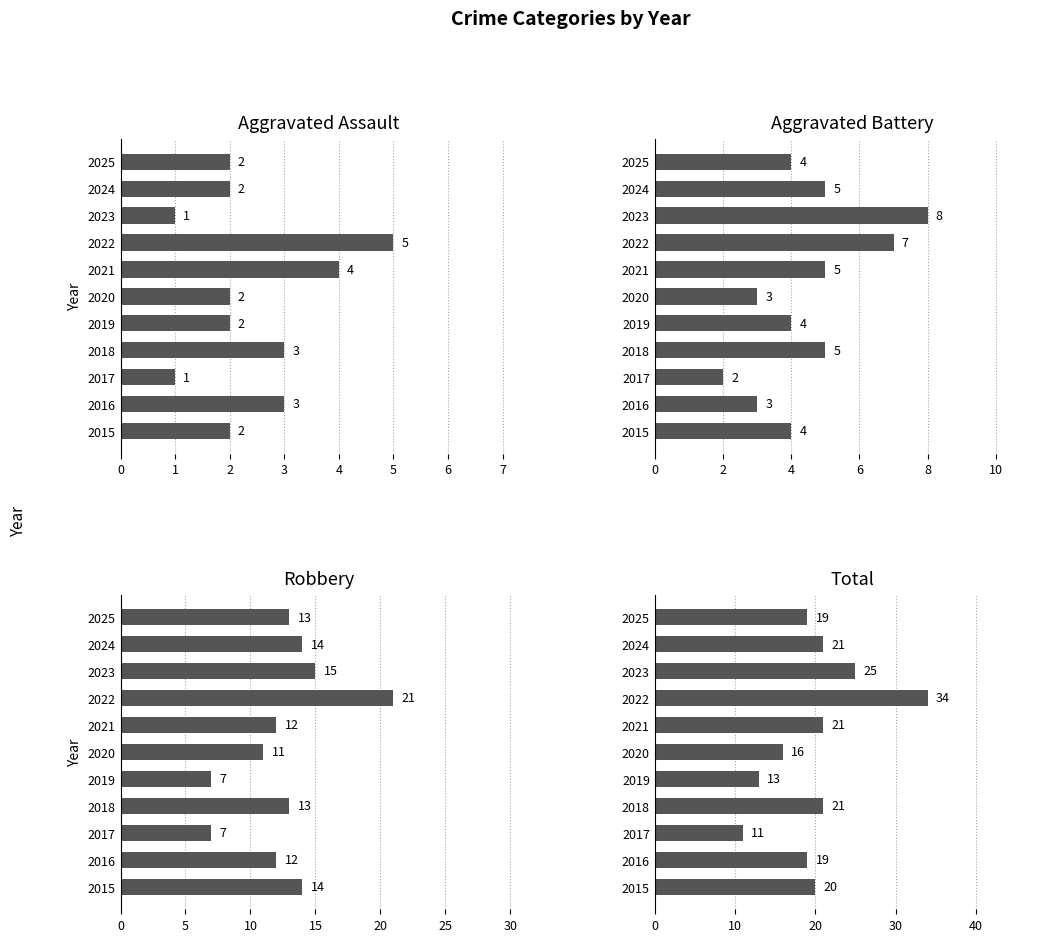

Which series has the largest range (max minus min)?

Total